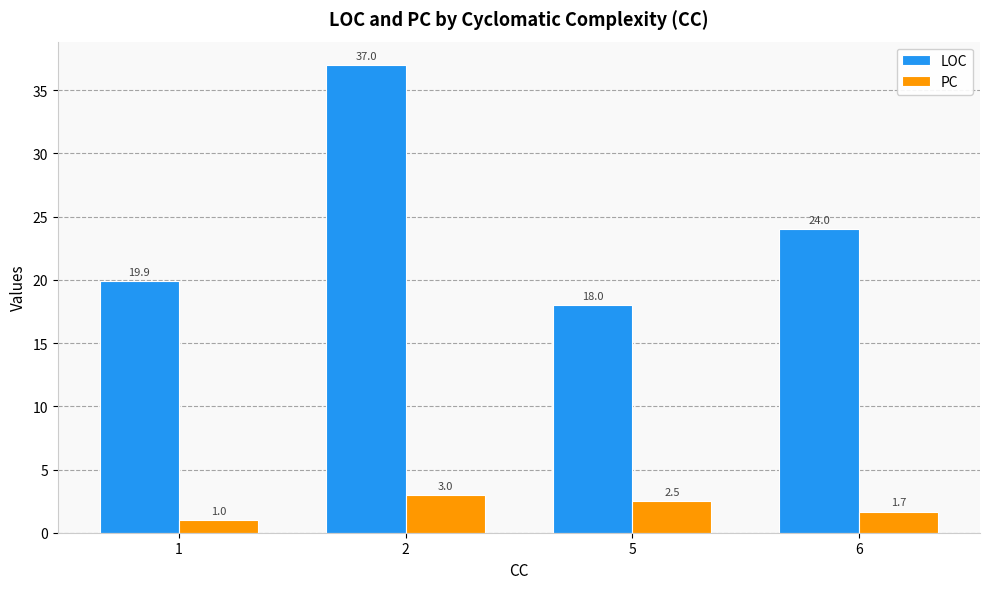

Reading left to right, list all the values displayed in this chart.

LOC: 1=19.9	2=37.0	5=18.0	6=24.0
PC: 1=1.0	2=3.0	5=2.5	6=1.7